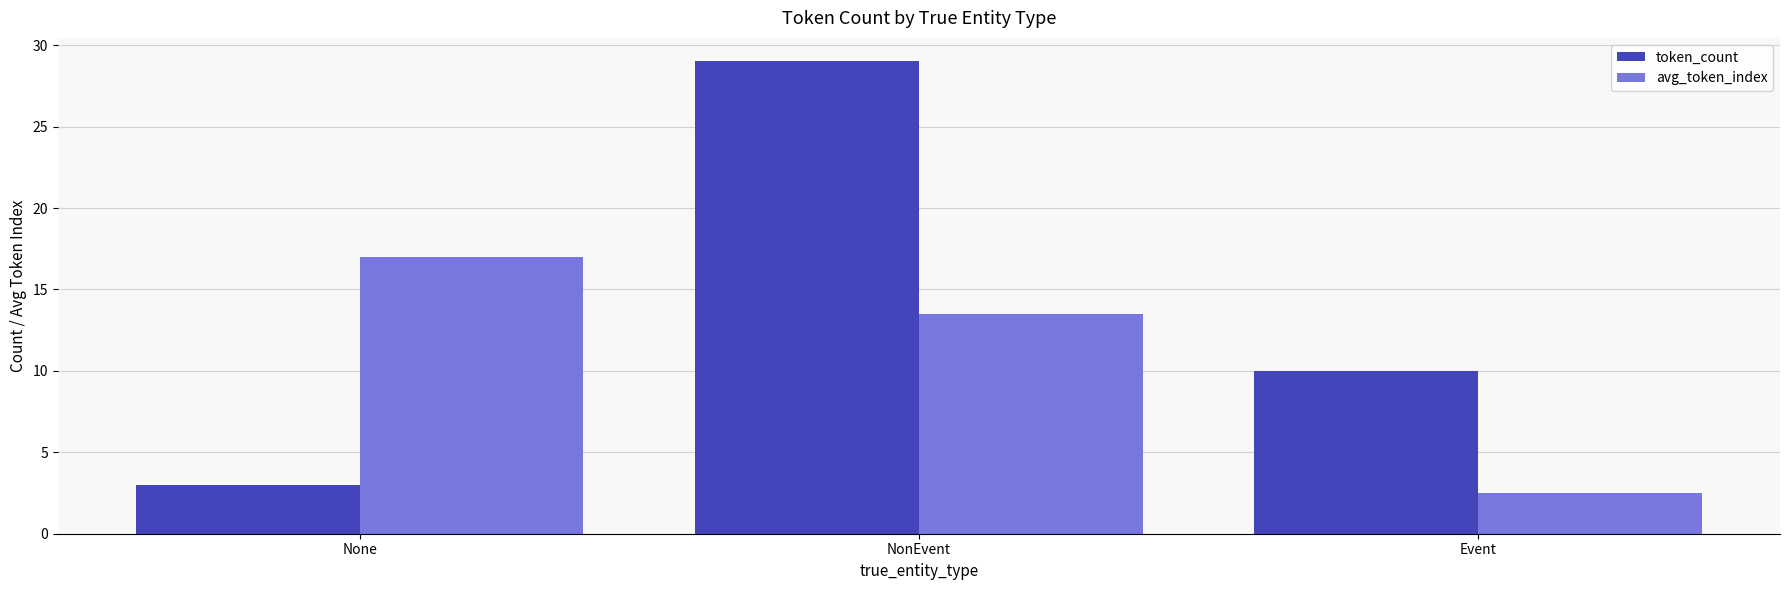

What is the sum of the avg_token_index values at None and Event?

19.5